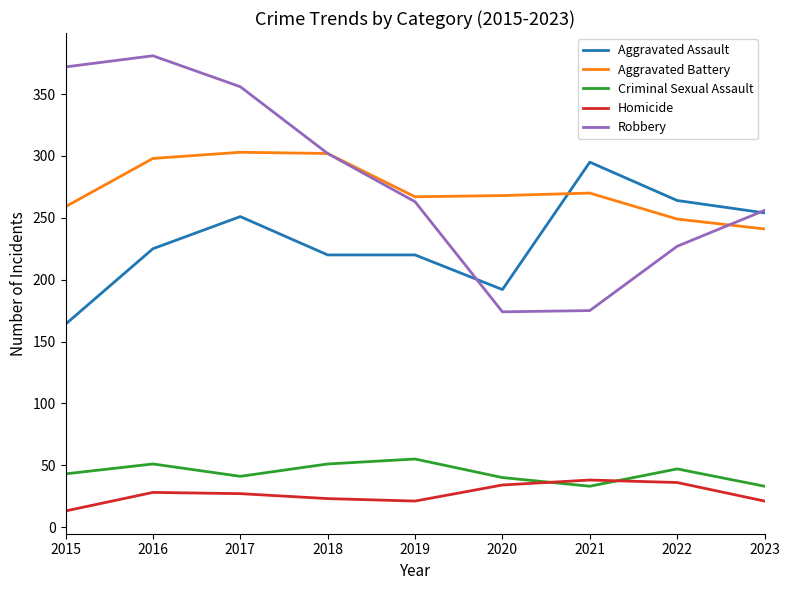

Which series ends up on top after the final intersection of Aggravated Battery and Aggravated Assault?

Aggravated Assault